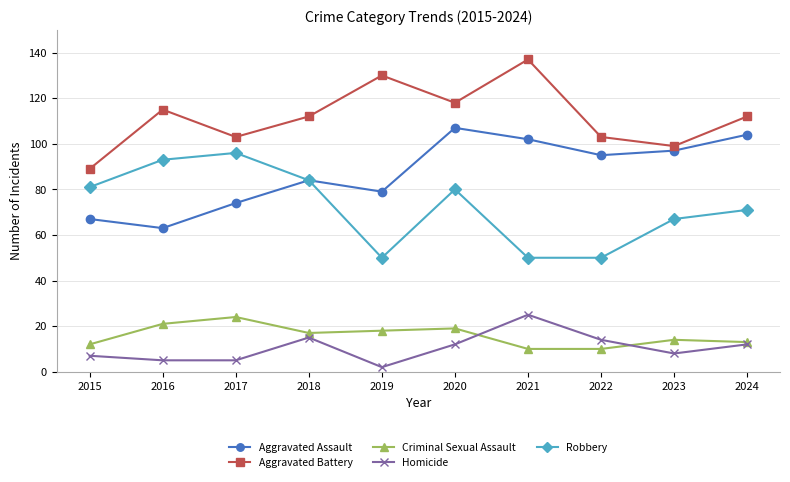

At which category does Aggravated Assault reach its first local peak?

2018